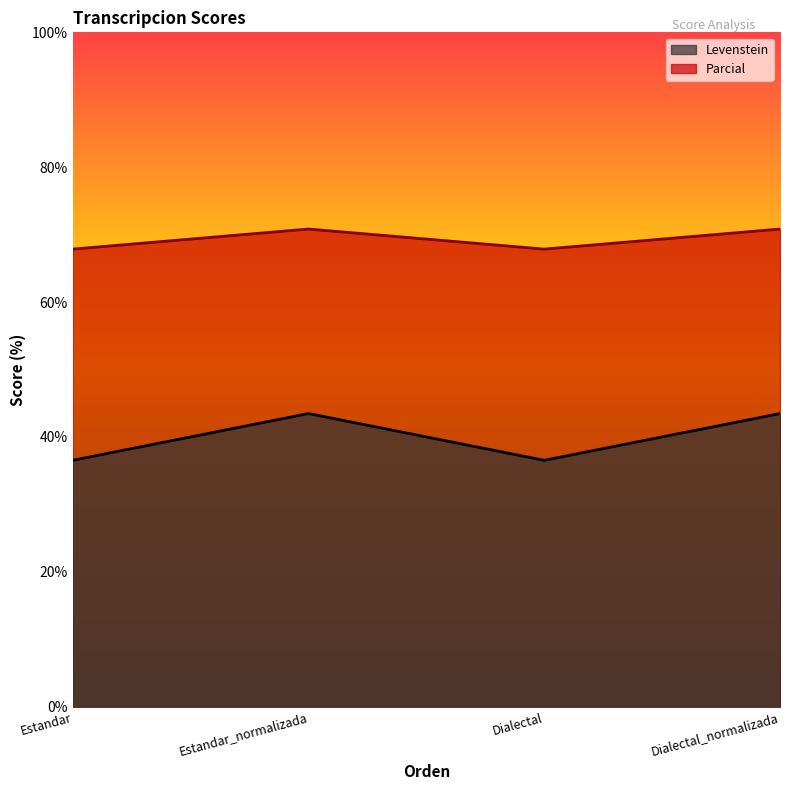

Which series changed the most between Estandar and Dialectal?

Levenstein